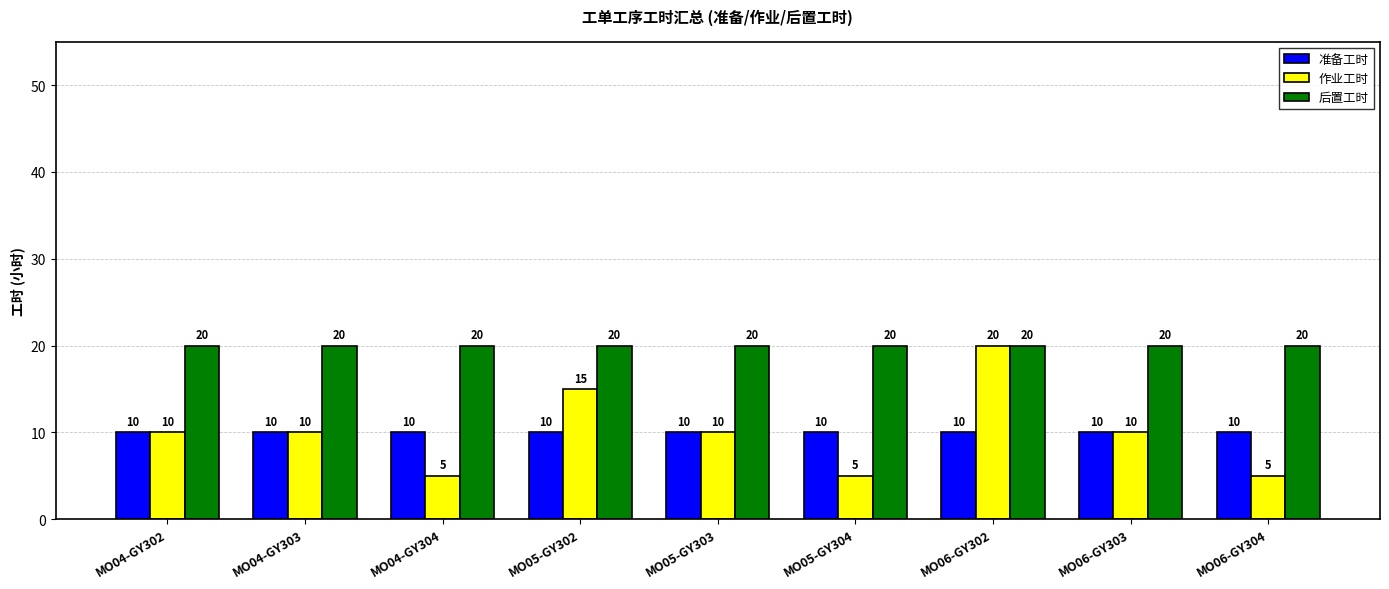

What is the minimum value for 准备工时?

10